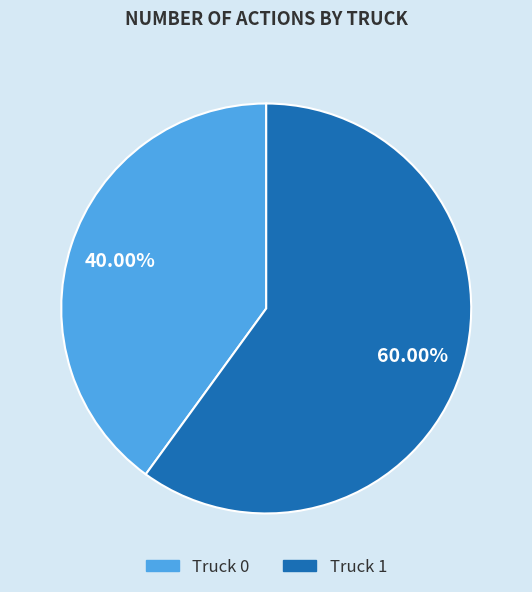

Rank the categories by value from lowest to highest.

Truck 0, Truck 1